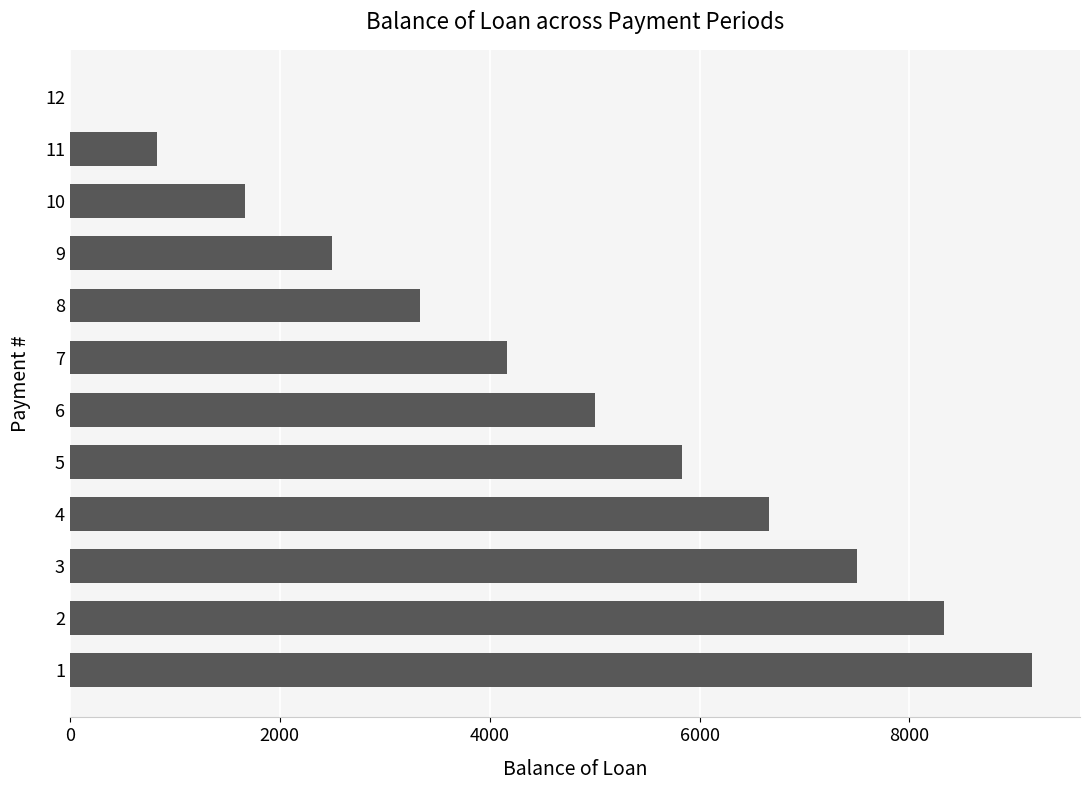

Reading bottom to top, transcribe all the data shown in this chart.

1=9166.7	2=8333.3	3=7500.0	4=6666.7	5=5833.4	6=5000.0	7=4166.7	8=3333.4	9=2500.0	10=1666.7	11=833.4	12=0.0